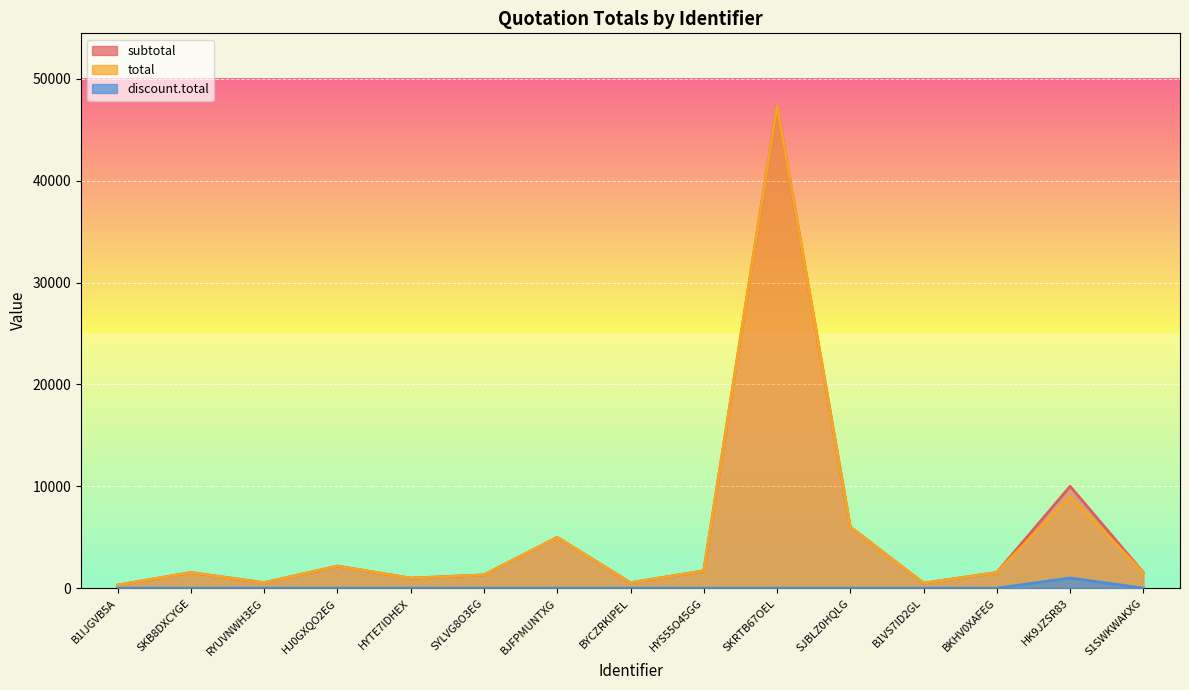

True or false: subtotal and discount.total intersect in this chart.

False